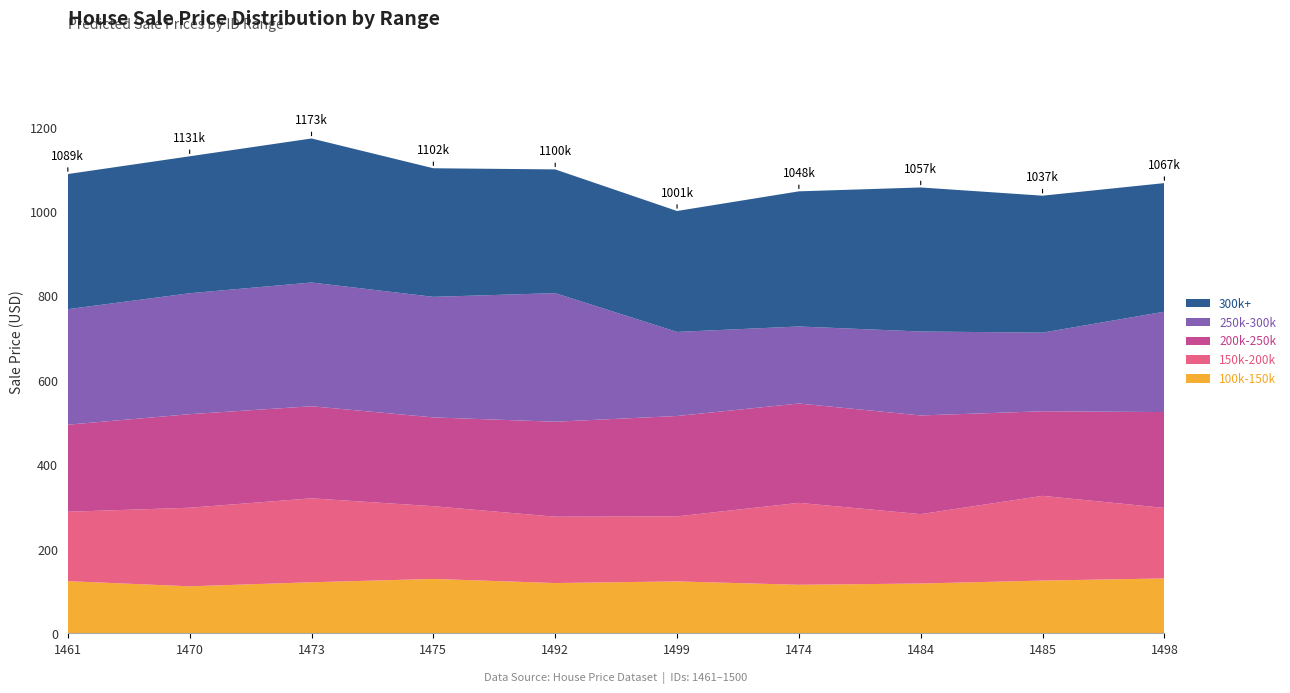

Reading left to right, extract all data points from this chart.

100k-150k: 1461=123620.5	1470=111348.2	1473=120962.6	1475=128848.4	1492=119142.9	1499=123000.0	1474=115000.0	1484=118000.0	1485=125000.0	1498=130000.0
150k-200k: 1461=164458.1	1470=186309.1	1473=199009.0	1475=172436.4	1492=157246.9	1499=154130.6	1474=194236.5	1484=164508.5	1485=200866.2	1498=167175.5
200k-250k: 1461=206456.7	1470=221806.3	1473=218274.8	1475=210526.5	1492=225178.5	1499=238022.1	1474=235537.5	1484=233948.7	1485=200475.3	1498=227280.3
250k-300k: 1461=273847.5	1470=286693.8	1473=293355.7	1475=285815.9	1492=304830.3	1499=199300.3	1474=182606.7	1484=199009.0	1485=186442.9	1498=238022.1
300k+: 1461=320354.1	1470=324666.0	1473=341469.2	1475=304830.3	1492=293355.7	1499=286693.8	1474=320354.1	1484=341469.2	1485=324666.0	1498=304830.3